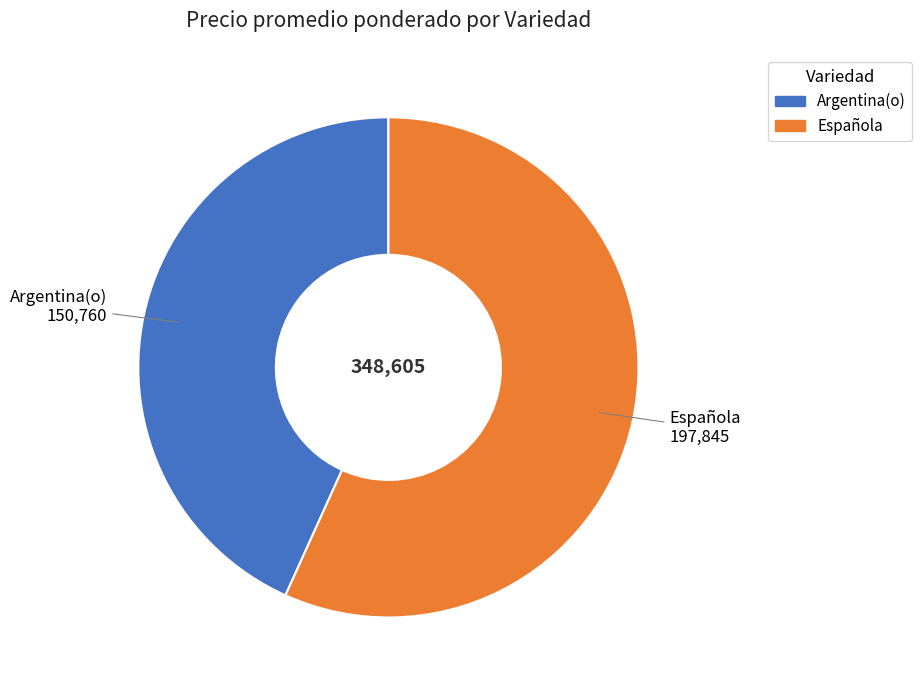

How many segments does this pie chart have?

2